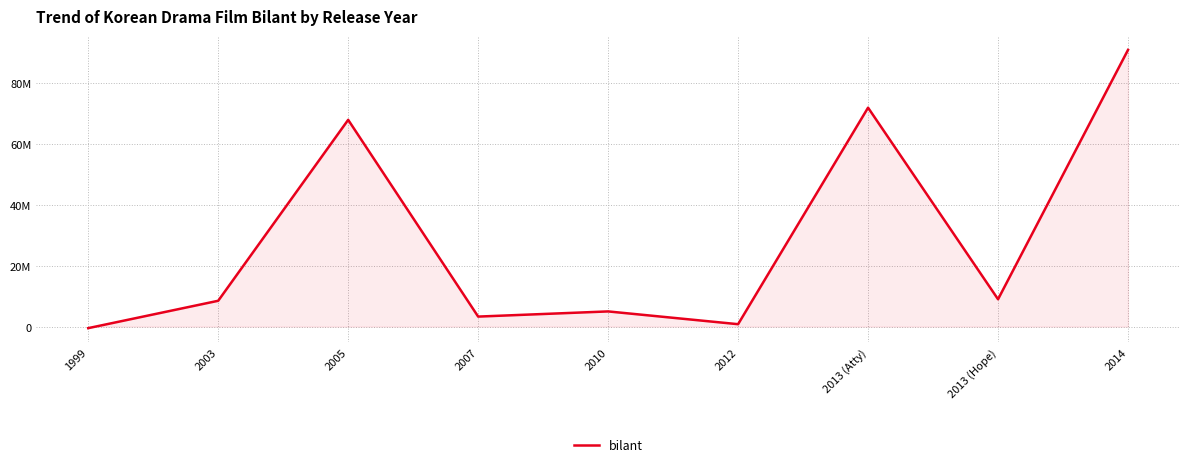

At which label is the value closest to 45250000?

2005